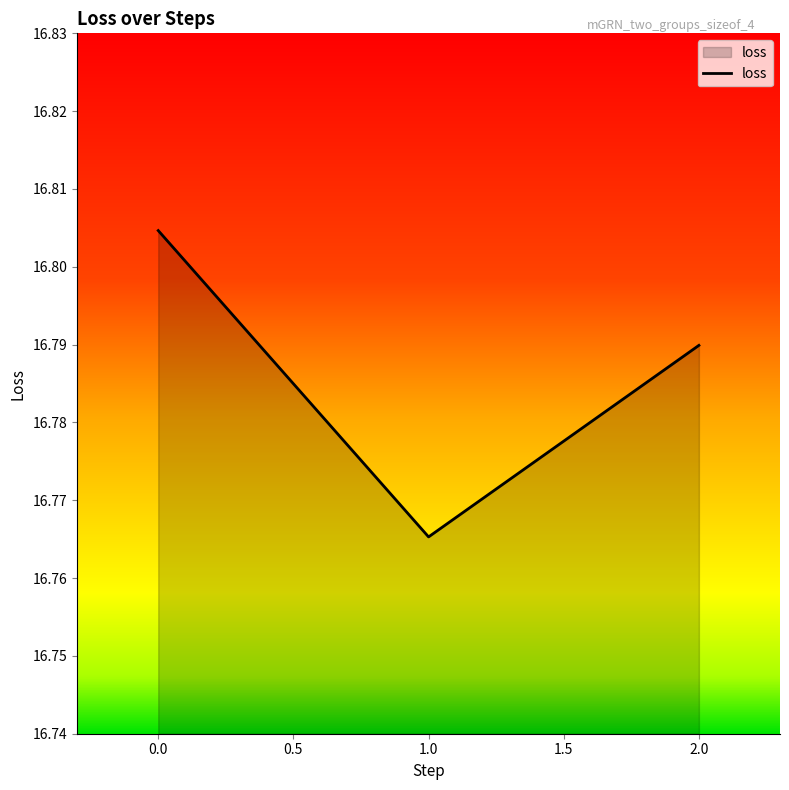

Count the values in the range 16 to 17.

3